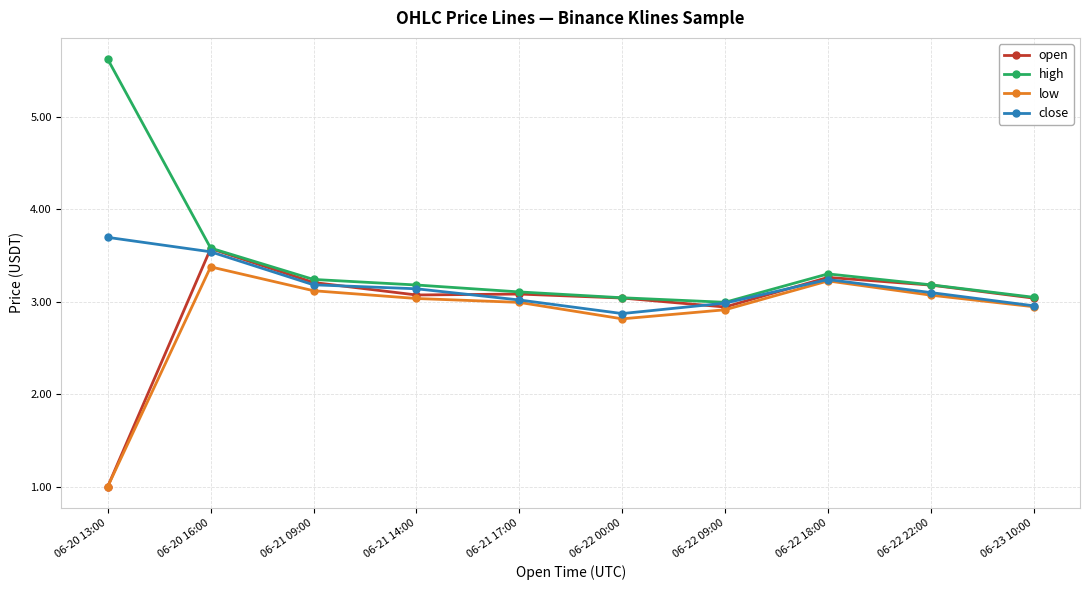

Reading left to right, list all the values displayed in this chart.

open: 06-20 13:00=1.0	06-20 16:00=3.6	06-21 09:00=3.2	06-21 14:00=3.1	06-21 17:00=3.1	06-22 00:00=3.0	06-22 09:00=2.9	06-22 18:00=3.3	06-22 22:00=3.2	06-23 10:00=3.0
high: 06-20 13:00=5.6	06-20 16:00=3.6	06-21 09:00=3.2	06-21 14:00=3.2	06-21 17:00=3.1	06-22 00:00=3.0	06-22 09:00=3.0	06-22 18:00=3.3	06-22 22:00=3.2	06-23 10:00=3.0
low: 06-20 13:00=1.0	06-20 16:00=3.4	06-21 09:00=3.1	06-21 14:00=3.0	06-21 17:00=3.0	06-22 00:00=2.8	06-22 09:00=2.9	06-22 18:00=3.2	06-22 22:00=3.1	06-23 10:00=2.9
close: 06-20 13:00=3.7	06-20 16:00=3.5	06-21 09:00=3.2	06-21 14:00=3.1	06-21 17:00=3.0	06-22 00:00=2.9	06-22 09:00=3.0	06-22 18:00=3.2	06-22 22:00=3.1	06-23 10:00=3.0